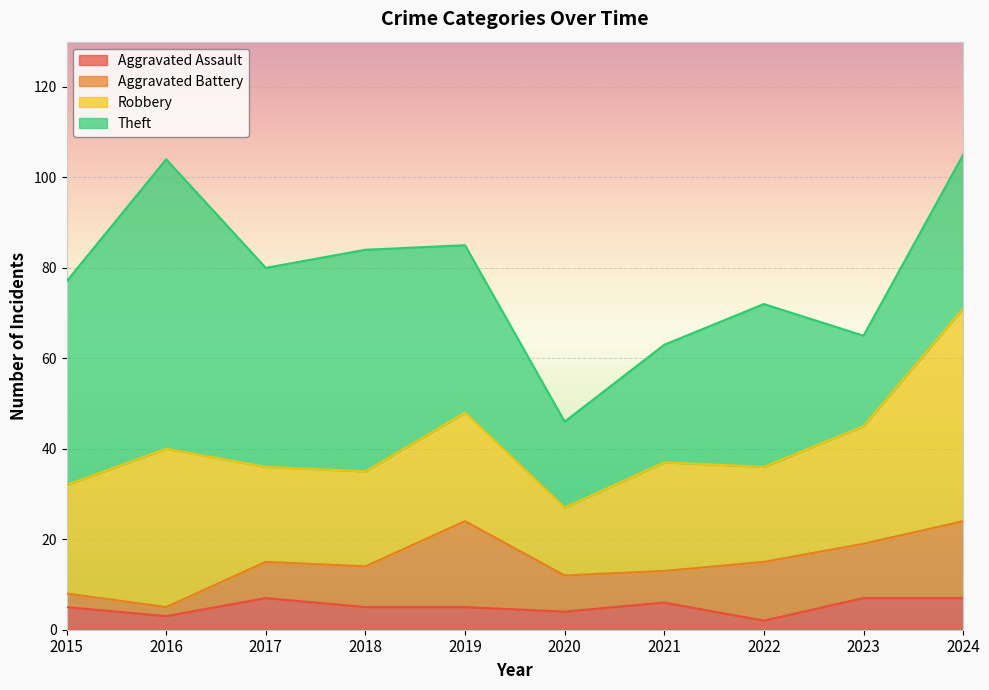

At which category is the sum across all series the highest?

2024